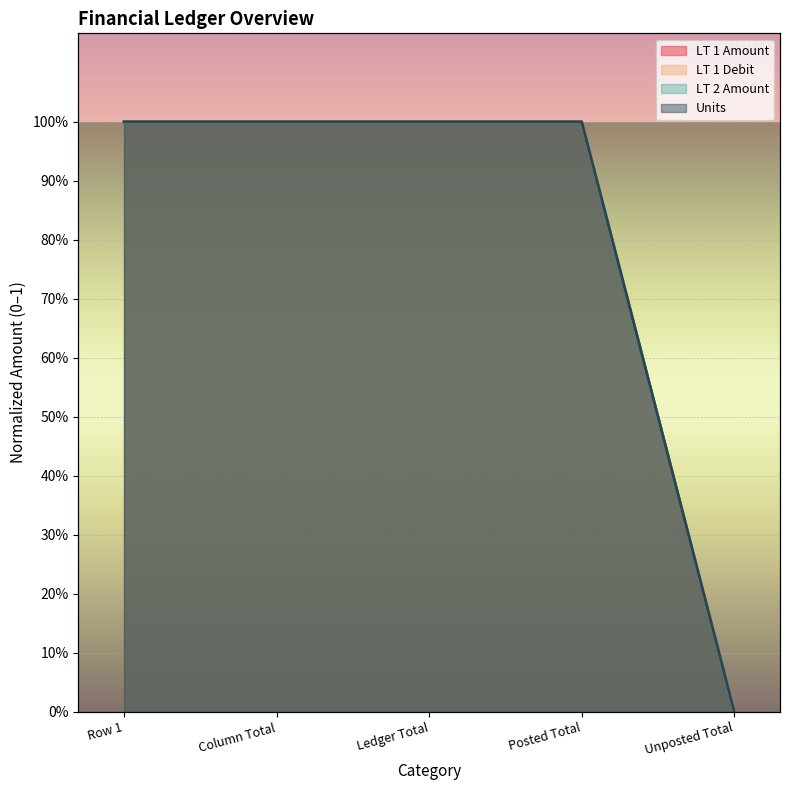

The LT 2 Amount series shows 0 at Ledger Total. True or false?

False